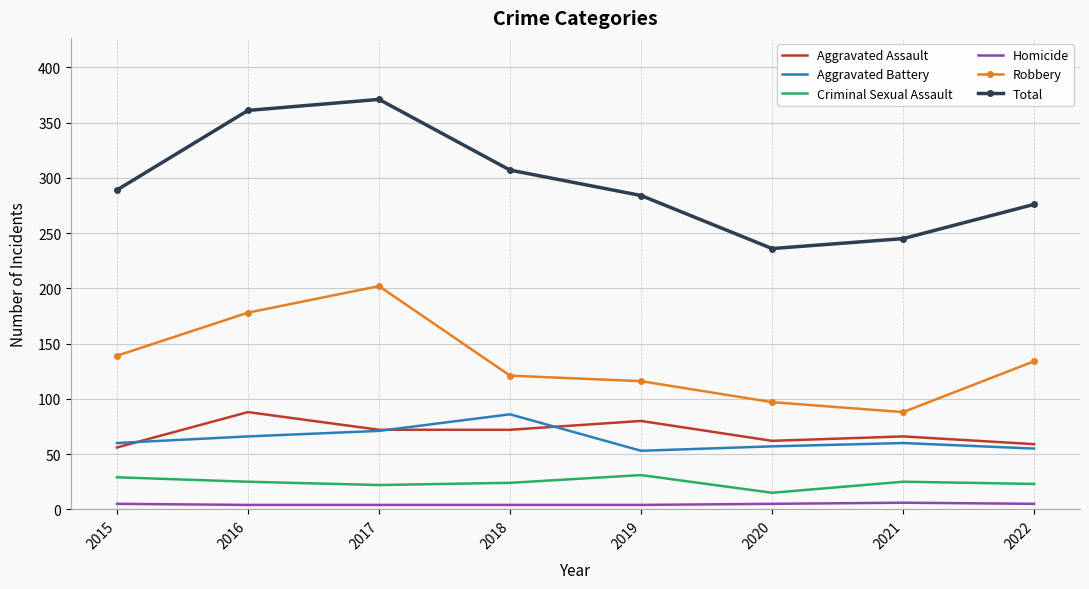

True or false: Homicide and Aggravated Battery intersect in this chart.

False